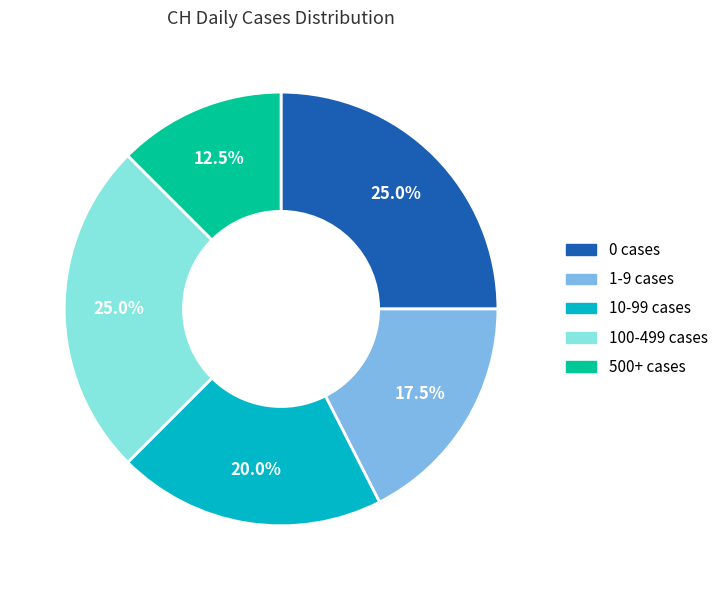

How many segments does this pie chart have?

5